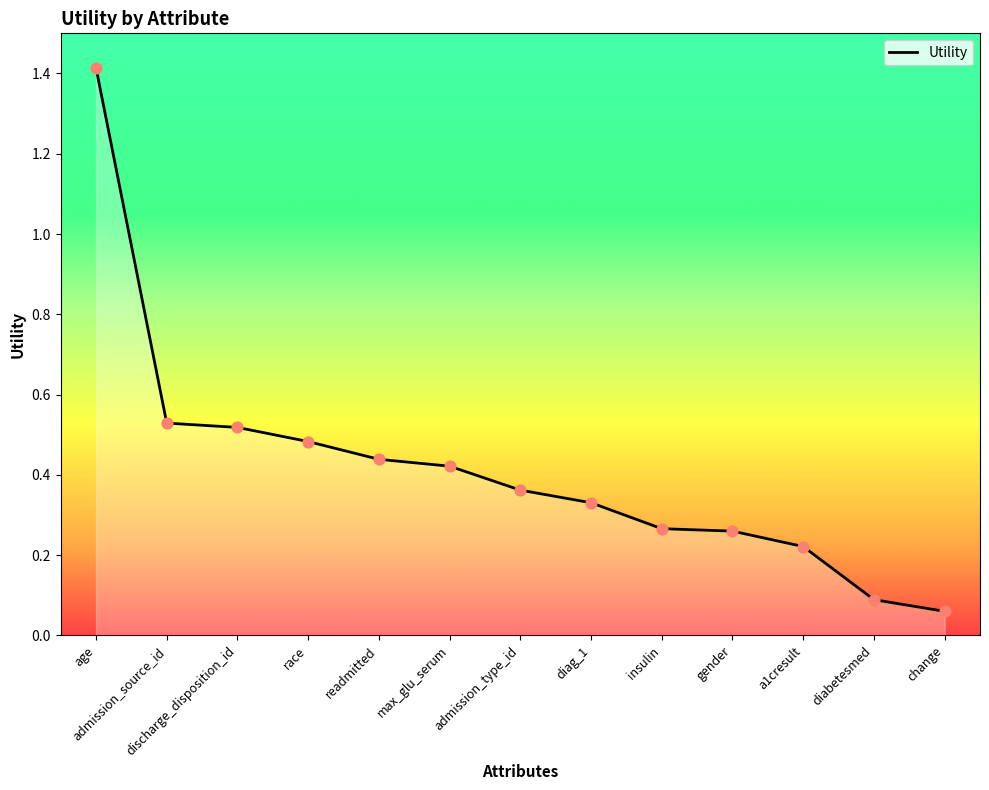

What is the change in value from diag_1 to a1cresult?

-0.1